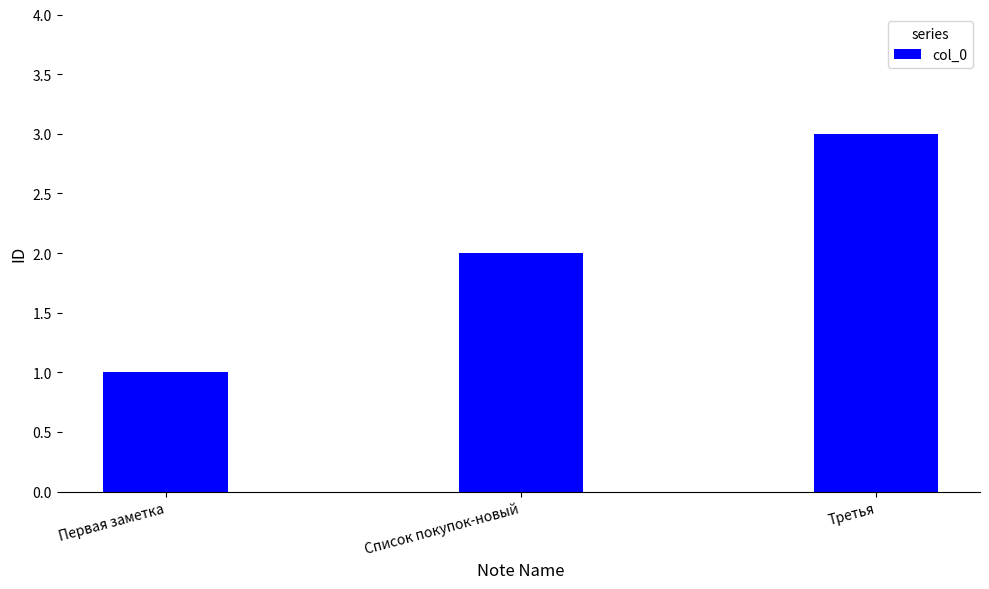

What is the ratio of the value at Третья to the value at Первая заметка?

3.0